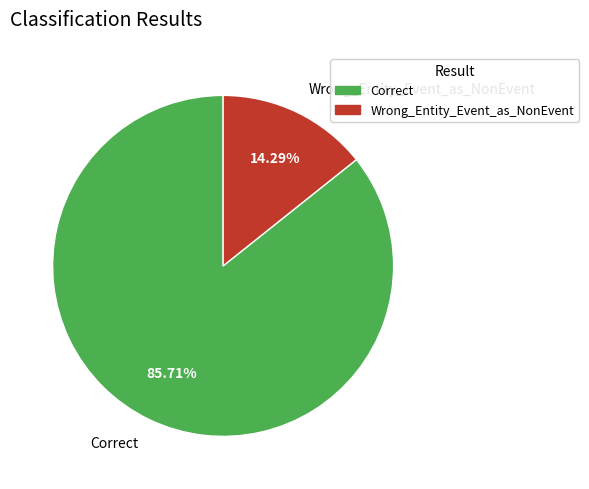

To the nearest percent, what is the difference between the Wrong_Entity_Event_as_NonEvent and Correct slice percentages?

71%